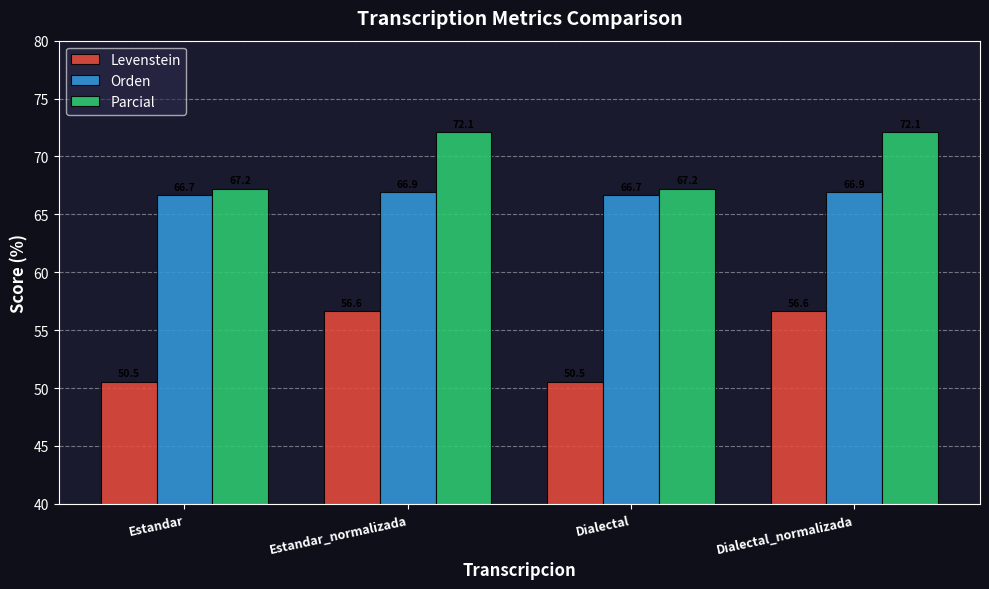

What is the spread (max minus min) of values at Estandar?

16.7